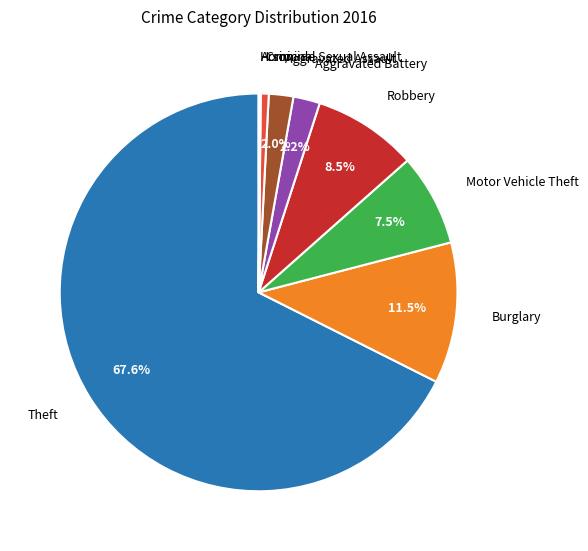

What is the largest slice in the pie chart?

Theft